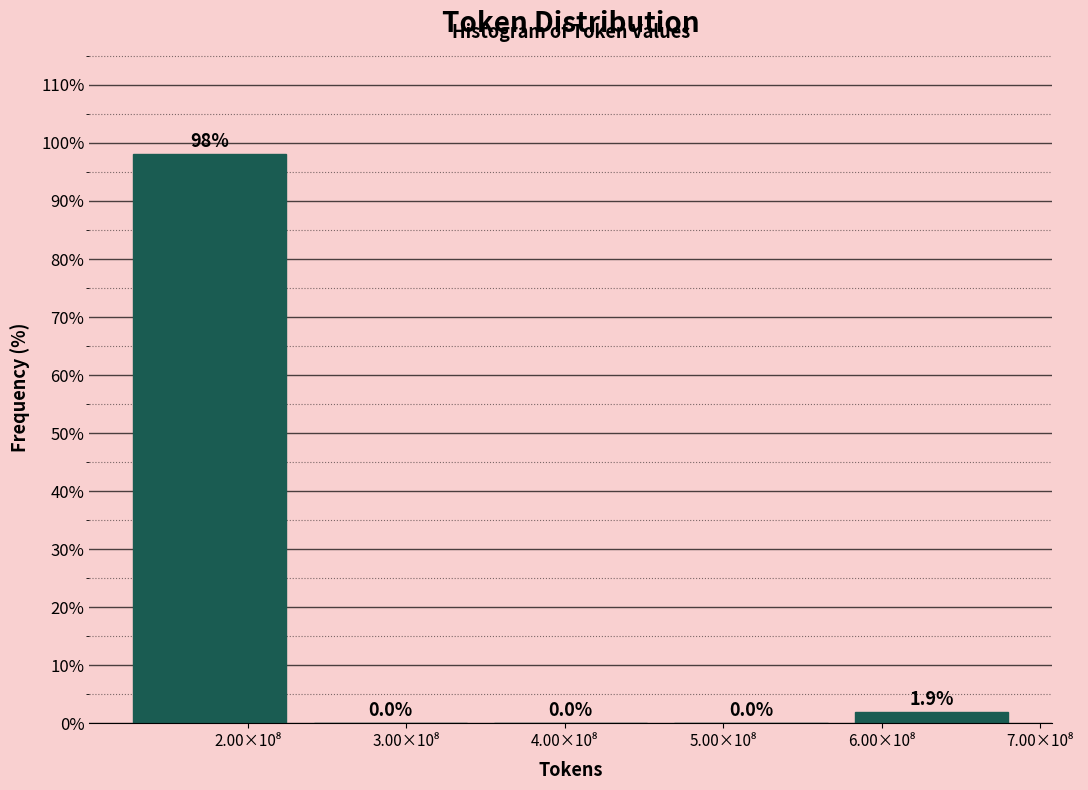

What is the sum of all values?

100.0